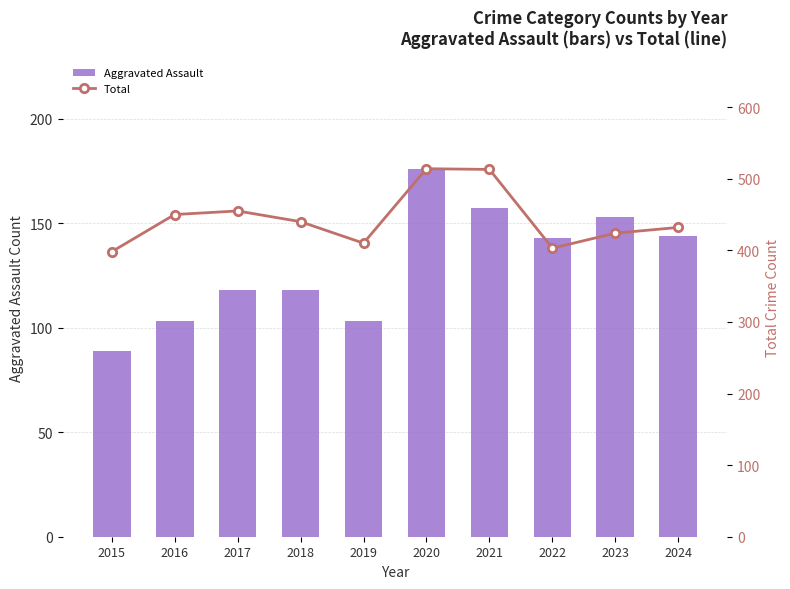

What is the sum of the Aggravated Assault values at 2016 and 2020?

279